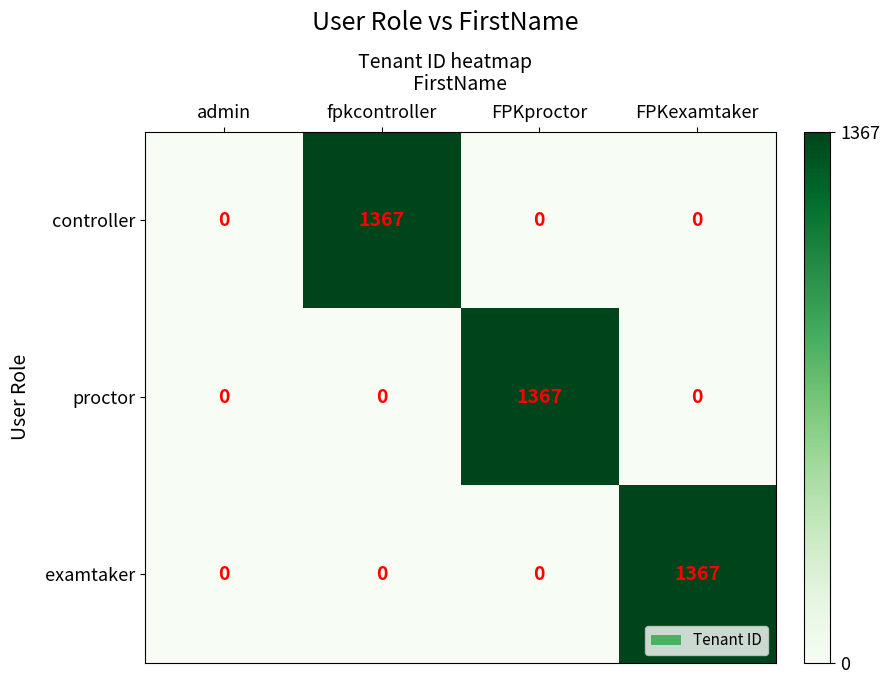

At which label does controller reach its peak?

fpkcontroller